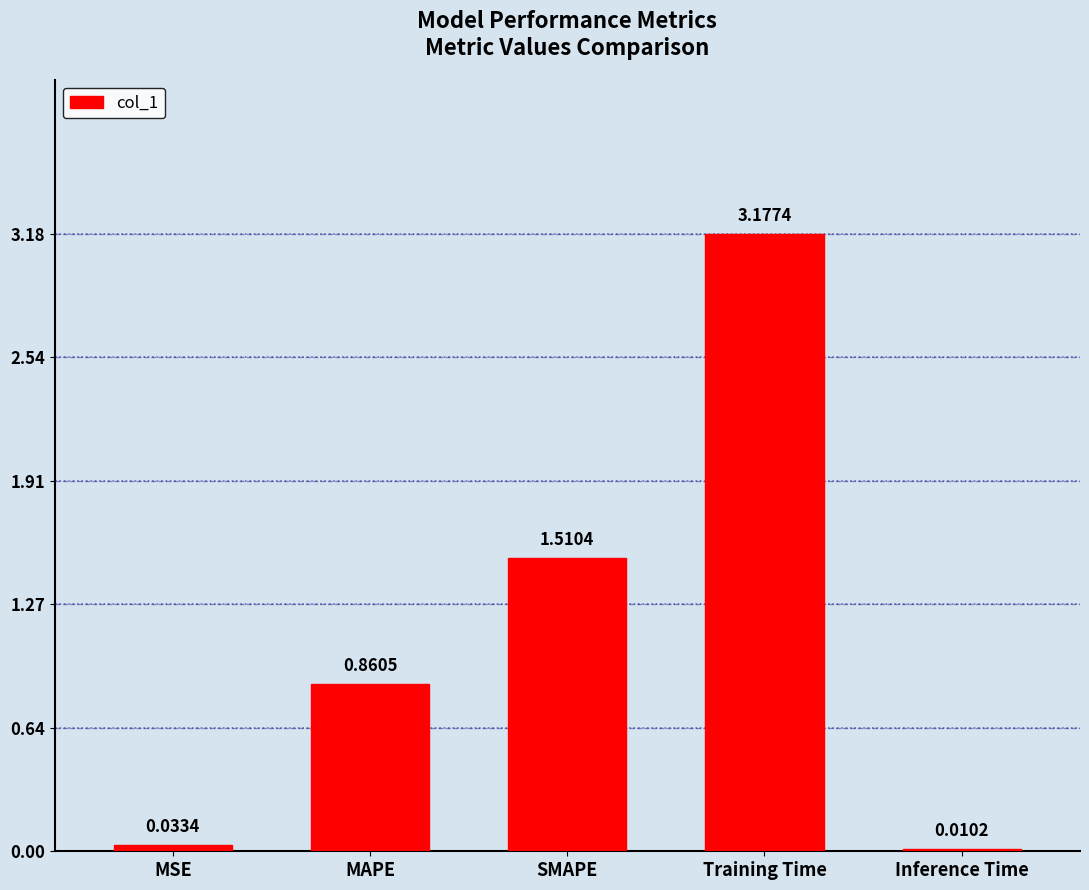

Where is the data nearest to the value 1?

MAPE